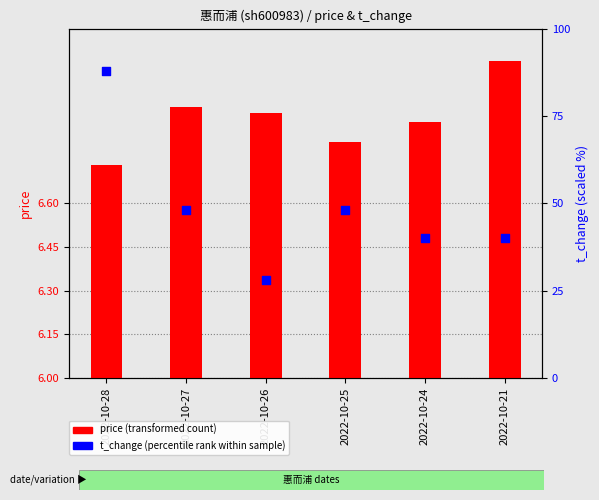

At which category is the sum across all series the highest?

2022-10-28